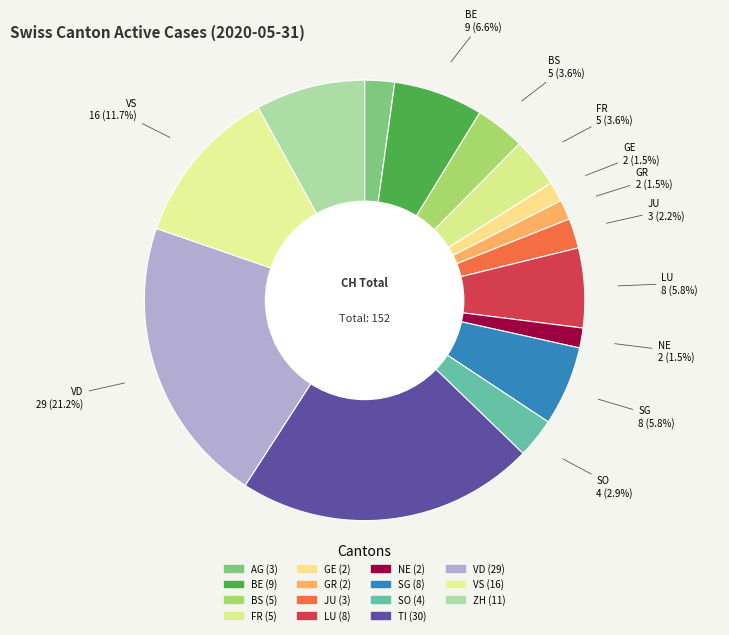

How many segments does this pie chart have?

15